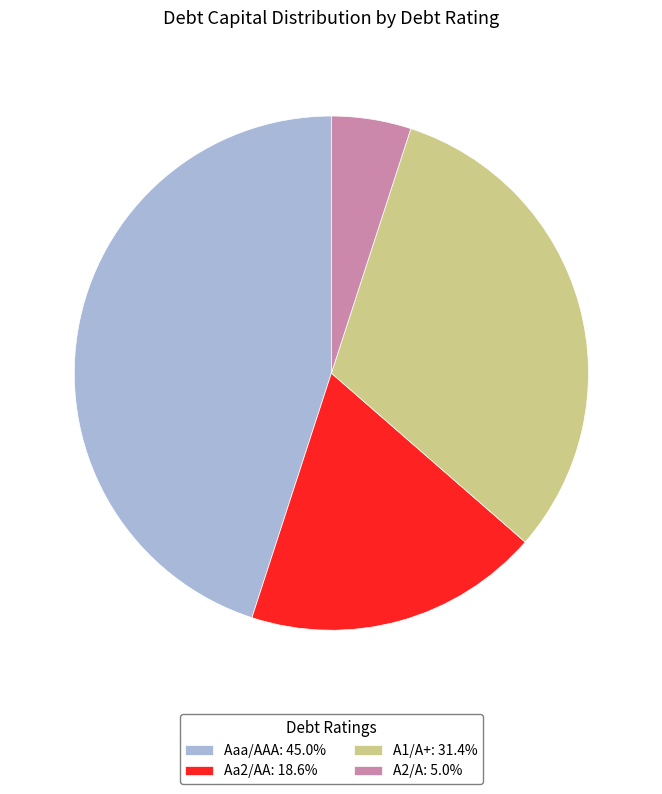

What is the ratio of the value at Aaa/AAA: 45.0% to the value at A1/A+: 31.4%?

1.4